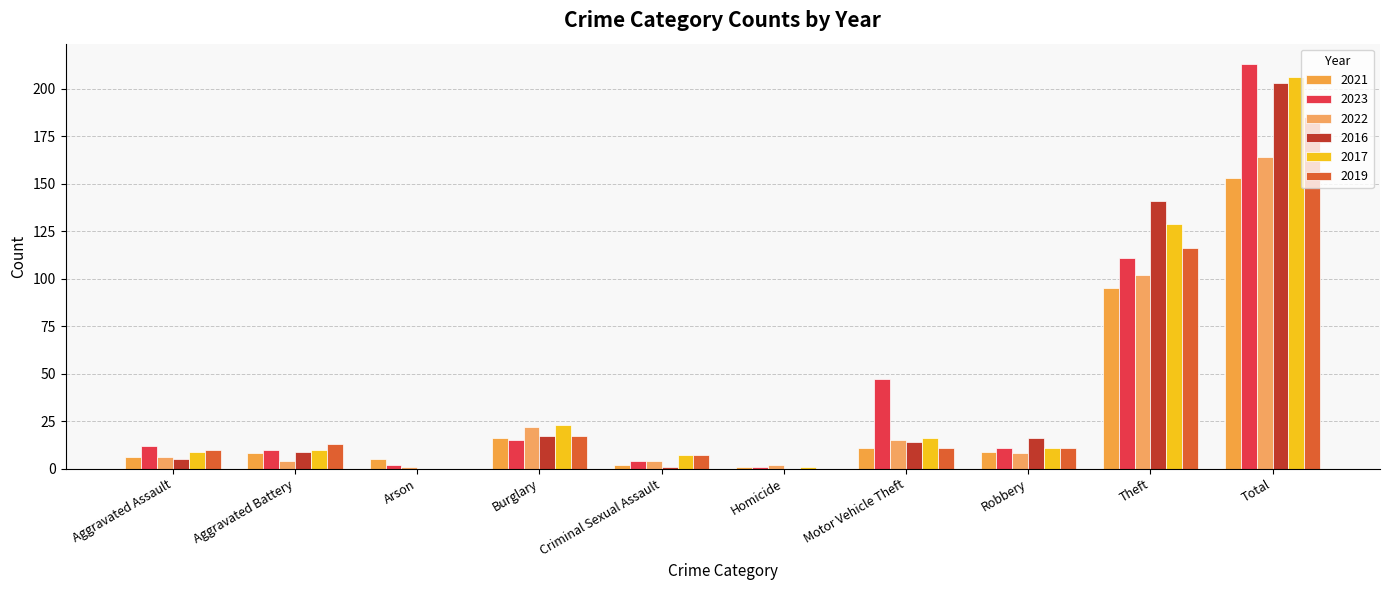

The value of 2016 at Robbery is 10. True or false?

False